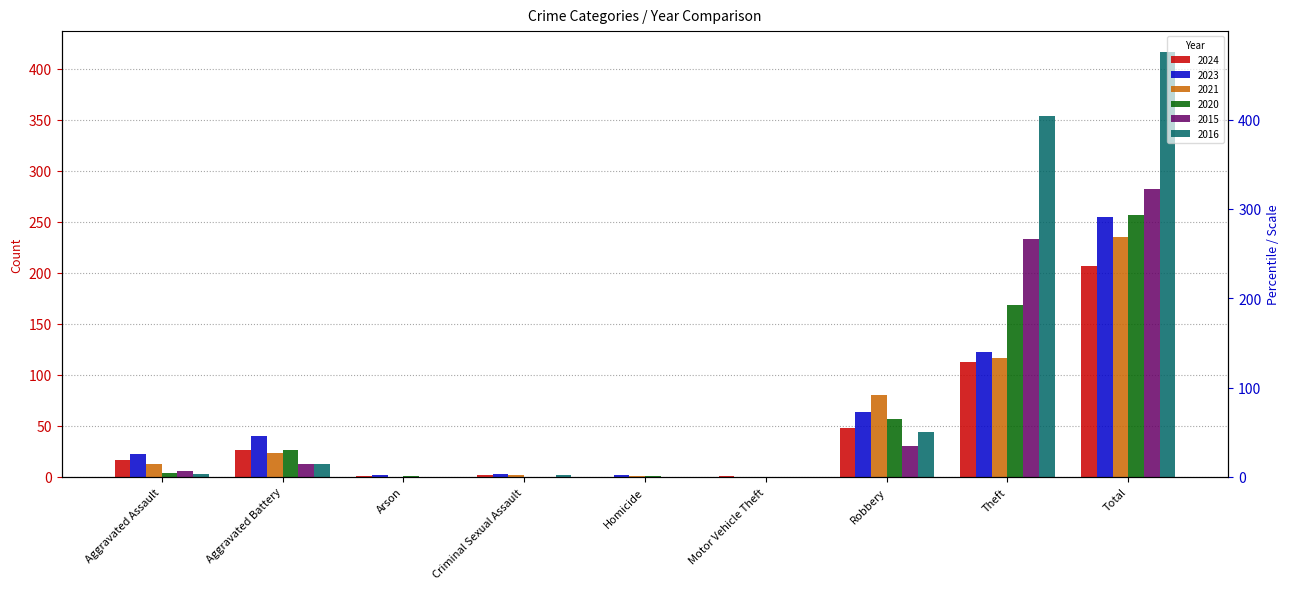

What is the highest value of the 2015 series?

282